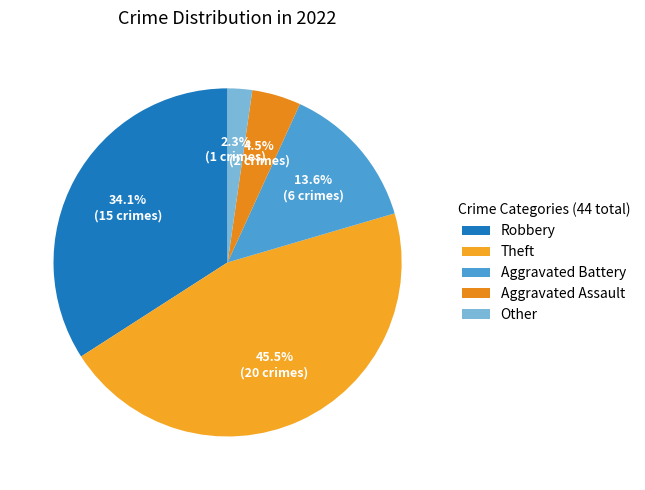

How many slices are in this pie chart?

5